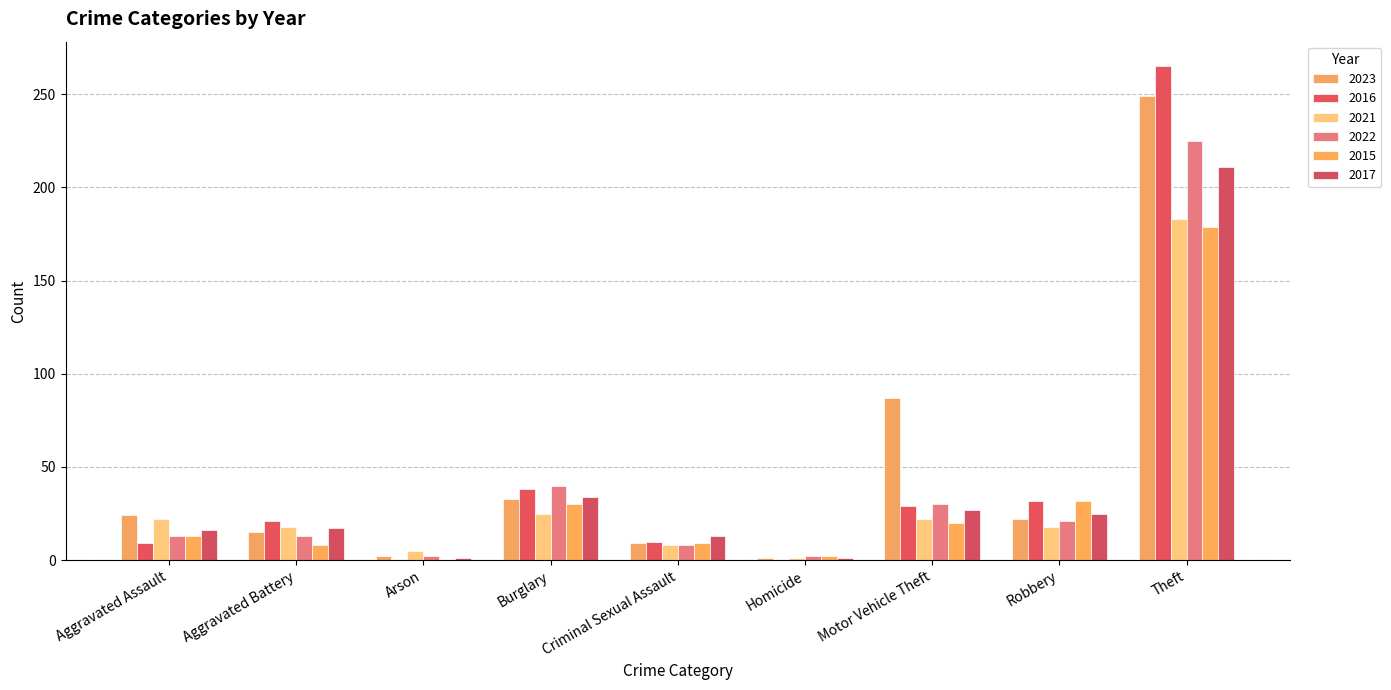

Between Motor Vehicle Theft and Criminal Sexual Assault, which is larger?

Motor Vehicle Theft